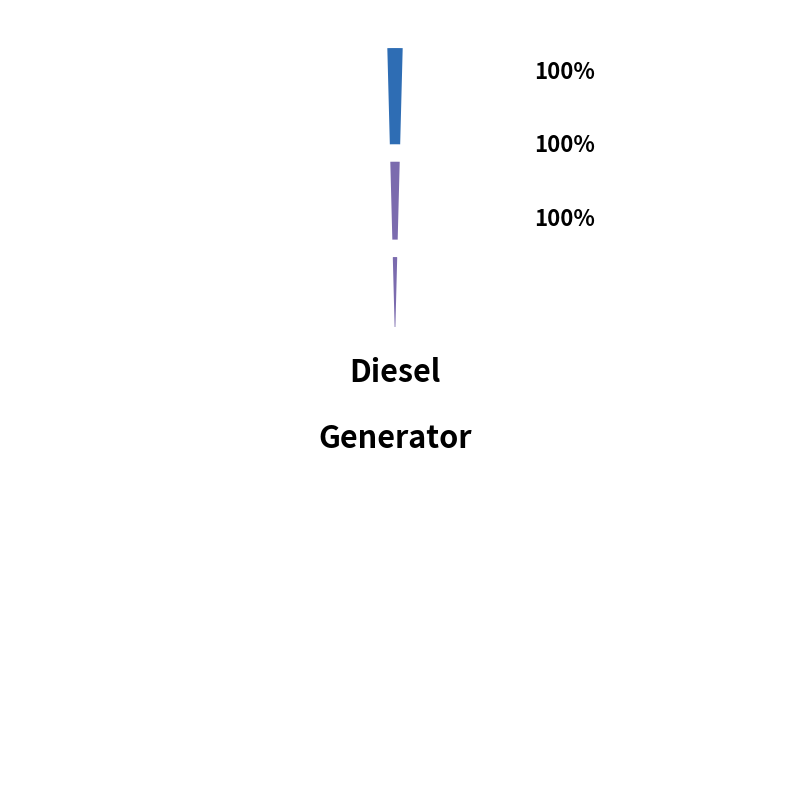

Which slice represents more than half of the pie?

Diesel Generator